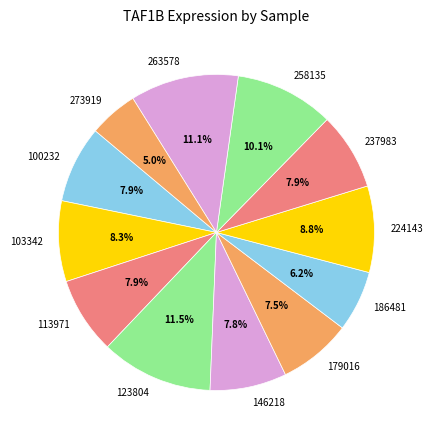

To the nearest percent, what percentage of the pie is 273919?

5%